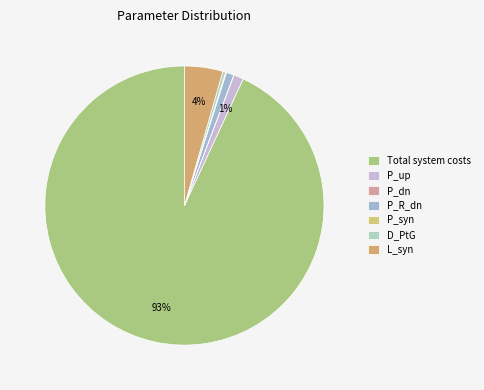

What portion of the pie excludes P_syn?

99.9%